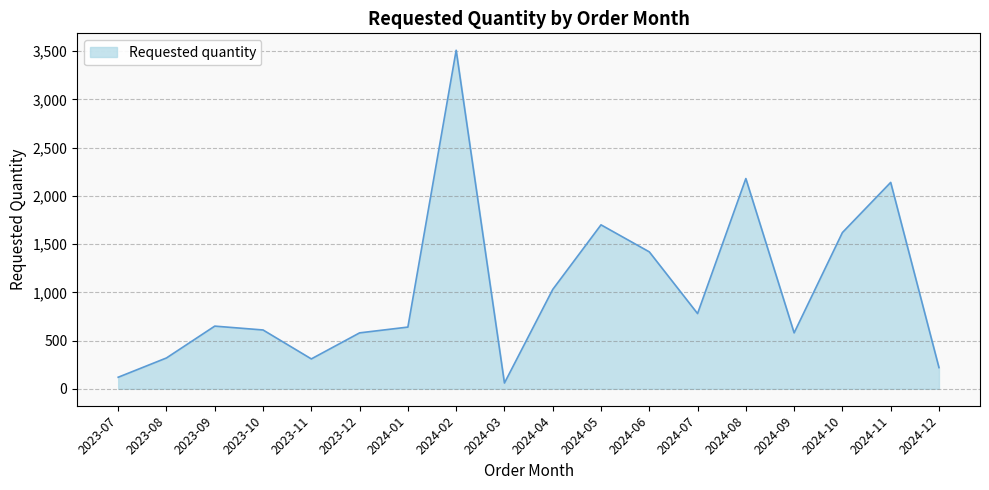

True or false: the data shows 866 at 2024-09.

False